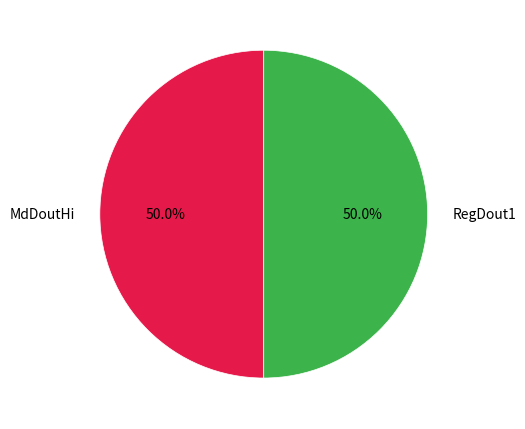

The MdDoutHi slice represents 1% of the pie. True or false?

False